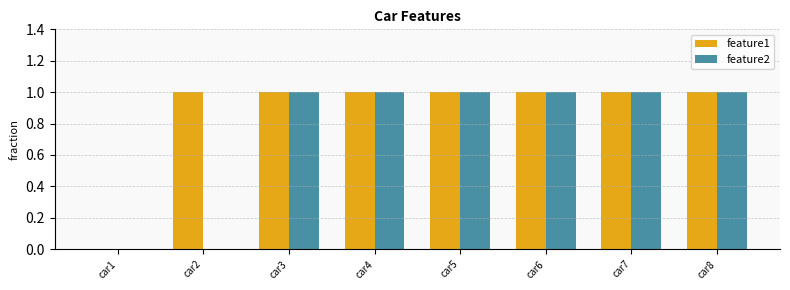

The feature2 series shows 2 at car6. True or false?

False